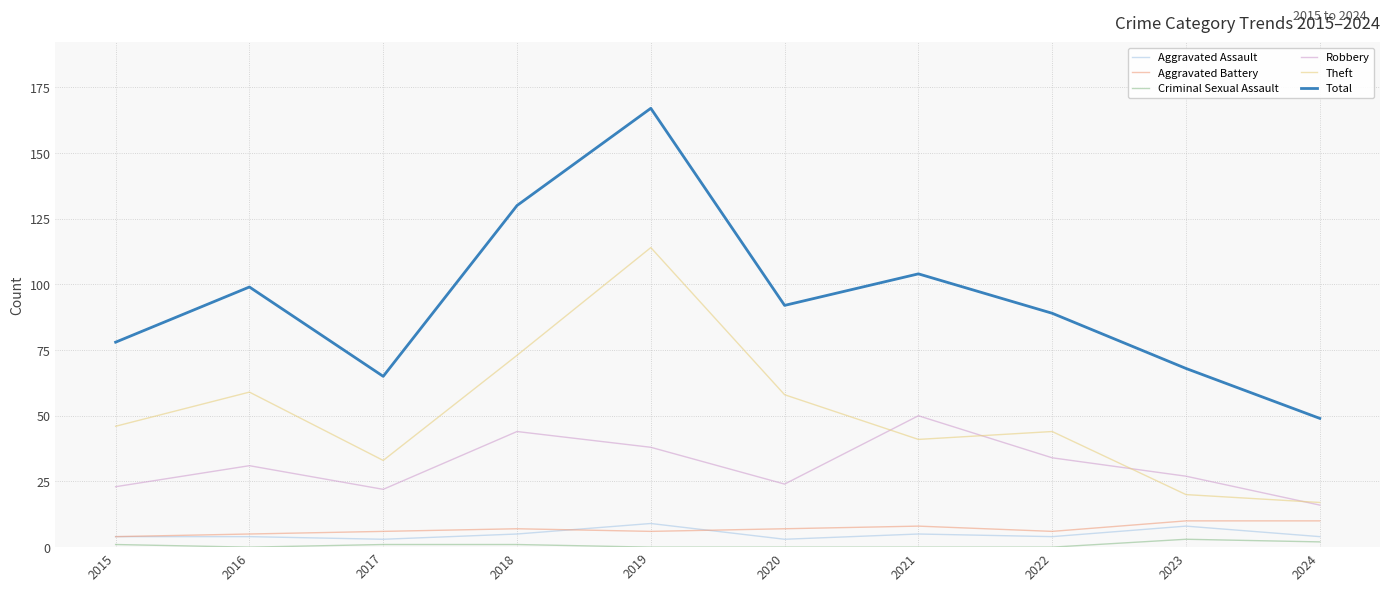

True or false: Robbery and Aggravated Battery cross at least once.

False